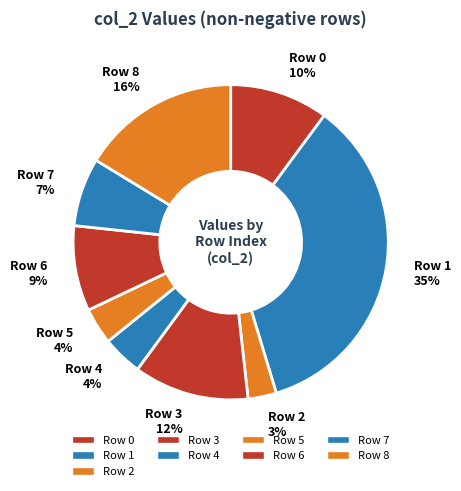

What is the smallest slice in the pie chart?

Row 2